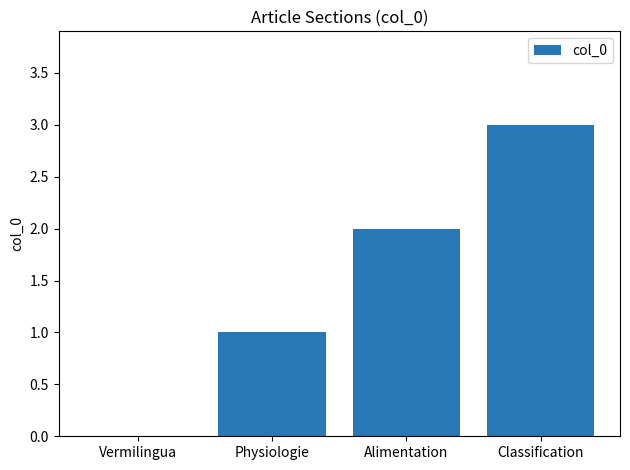

What is the sum of the values at Alimentation and Vermilingua?

2